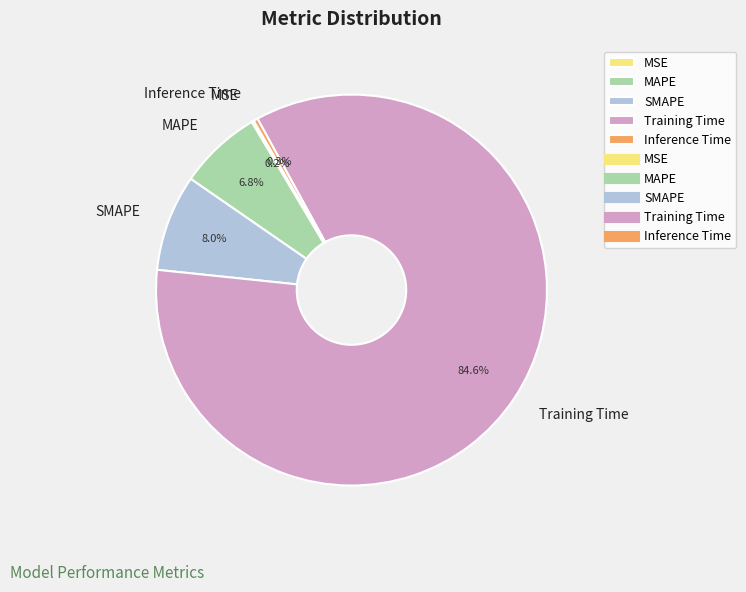

Is there a majority slice in this chart?

Yes